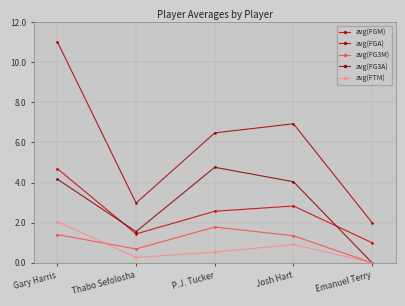

What is the label of the 3rd point from the right?

P.J. Tucker